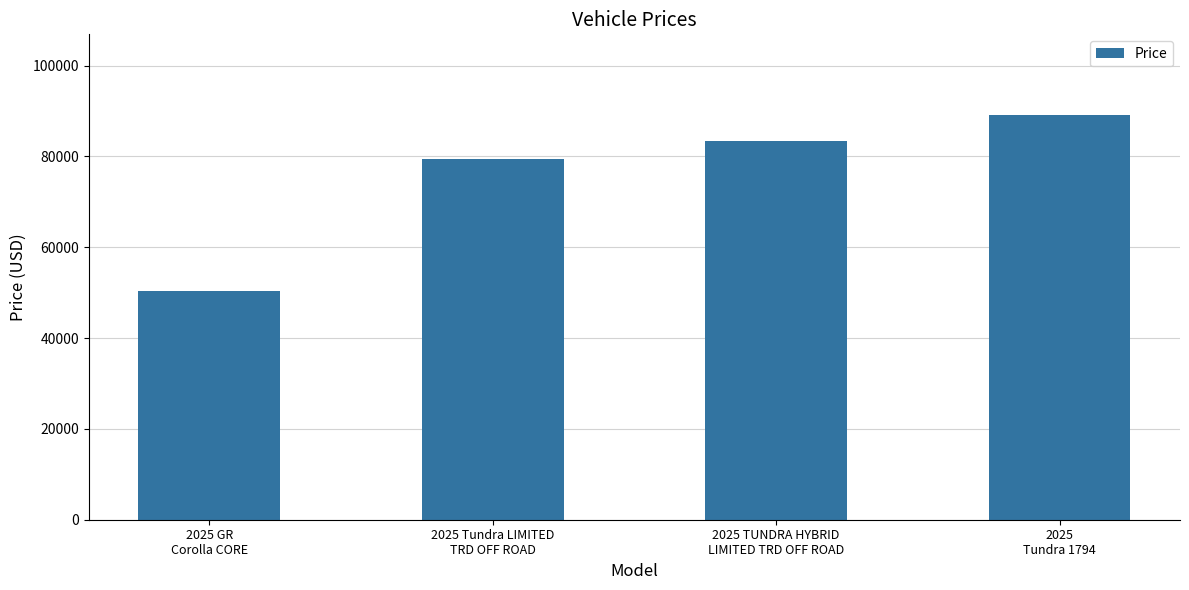

Reading left to right, list all the values displayed in this chart.

2025 GR
Corolla CORE=50398	2025 Tundra LIMITED
TRD OFF ROAD=79351	2025 TUNDRA HYBRID
LIMITED TRD OFF ROAD=83381	2025
Tundra 1794=89087